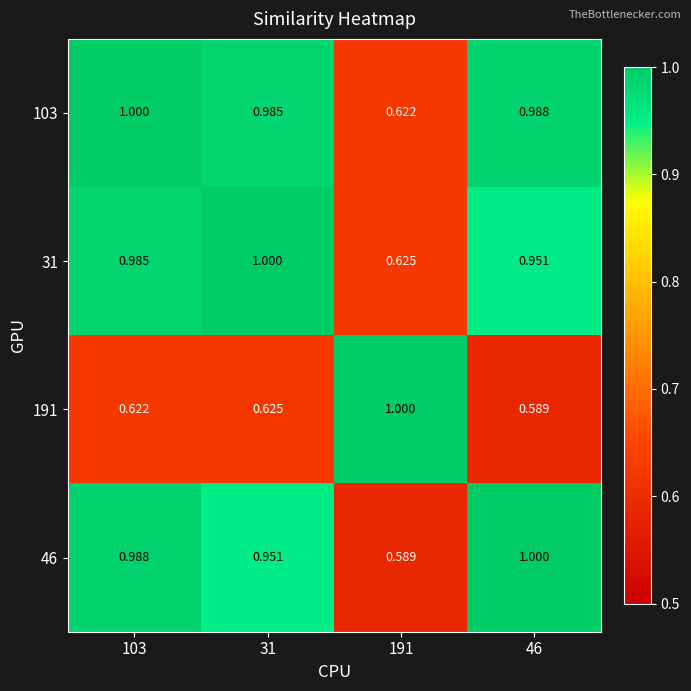

Is the value of 46 at 103 greater than the value of 191 at 46?

Yes